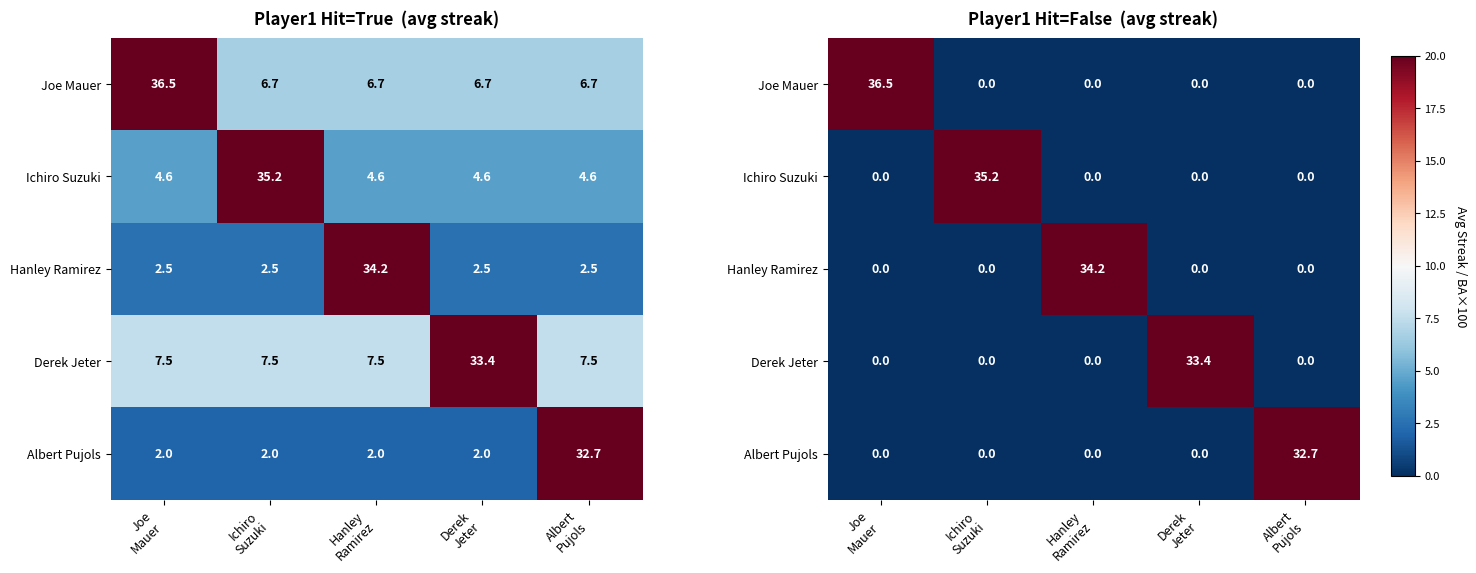

Which series has the largest range (max minus min)?

Joe Mauer